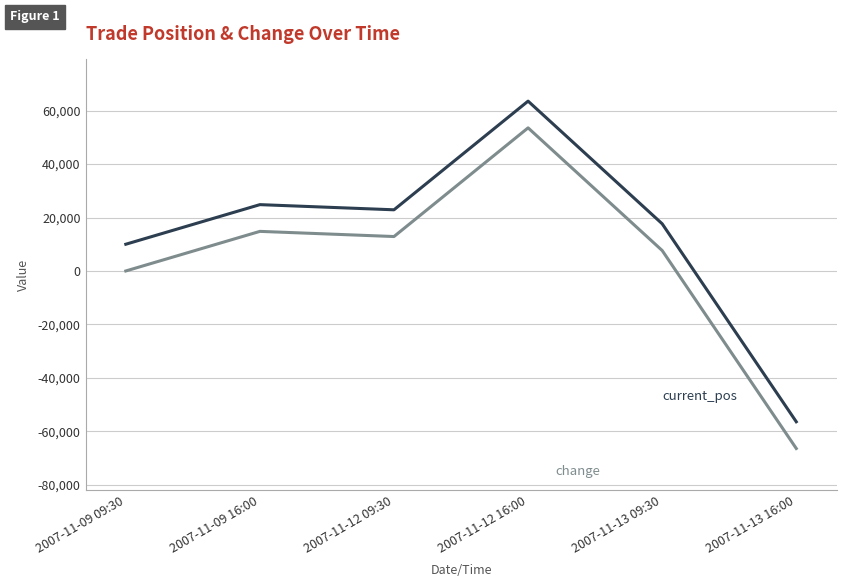

What is the total value across all series at 2007-11-09 16:00?

39623.9